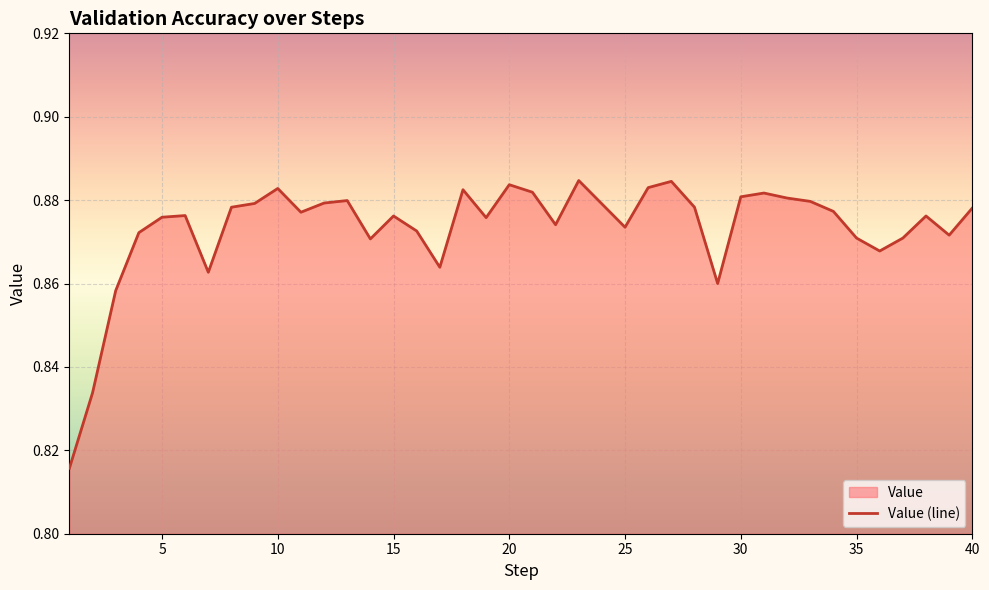

True or false: there are more than 1 points higher than both neighbors.

True